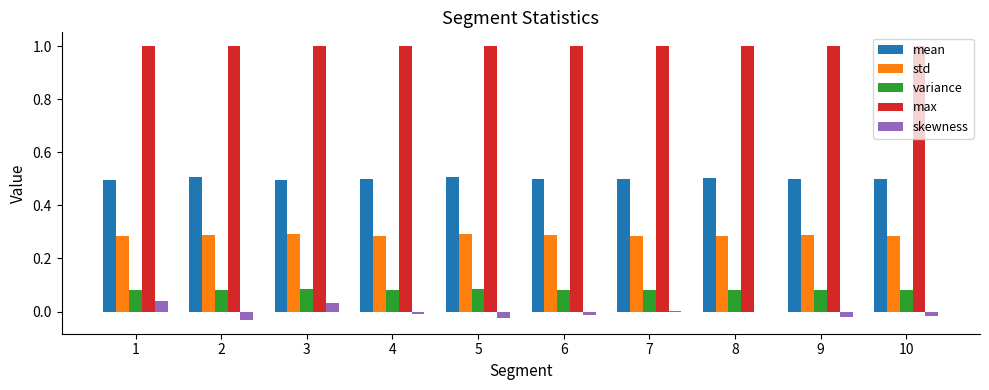

What is the maximum value shown in the chart?

1.0